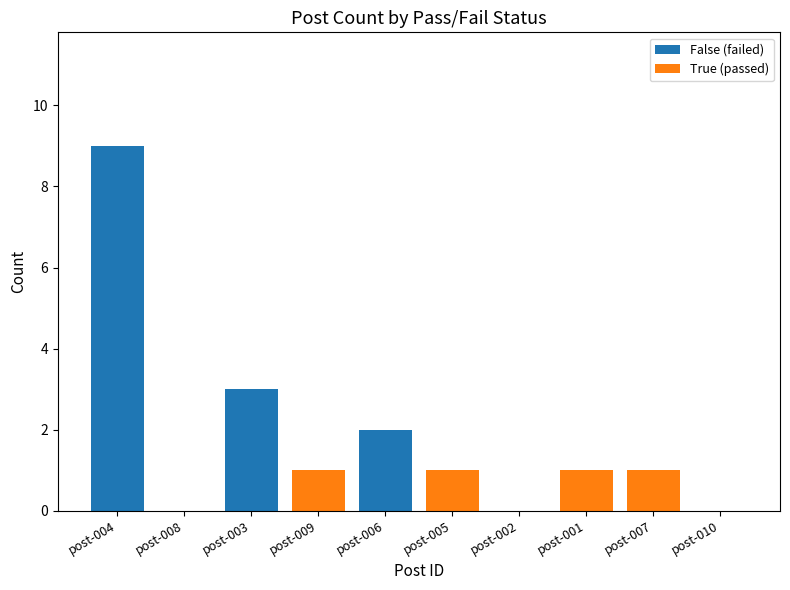

Reading left to right, transcribe the values for False (failed).

post-004=9	post-008=0	post-003=3	post-009=0	post-006=2	post-005=0	post-002=0	post-001=0	post-007=0	post-010=0